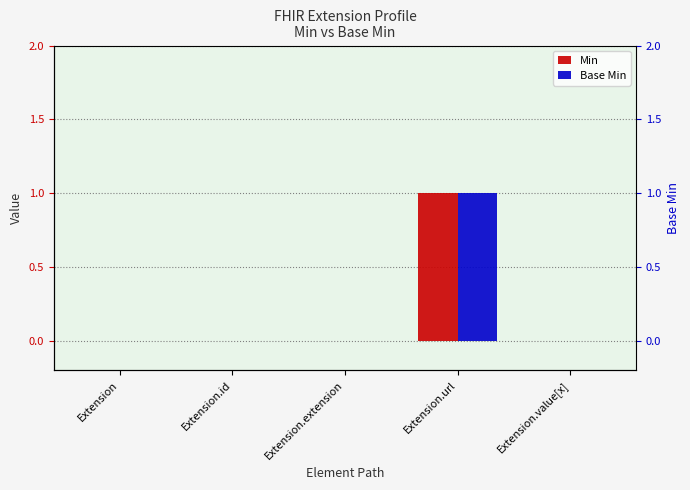

How many distinct data groups are displayed?

2